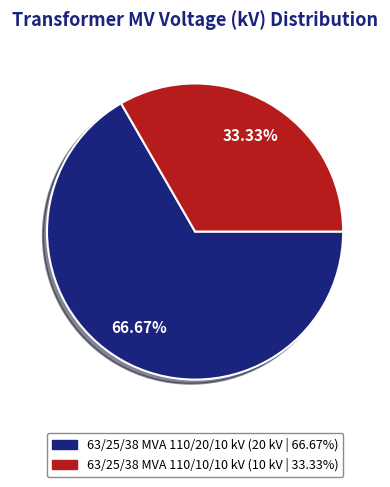

Is it true that 63/25/38 MVA 110/10/10 kV is 22% of the pie?

False